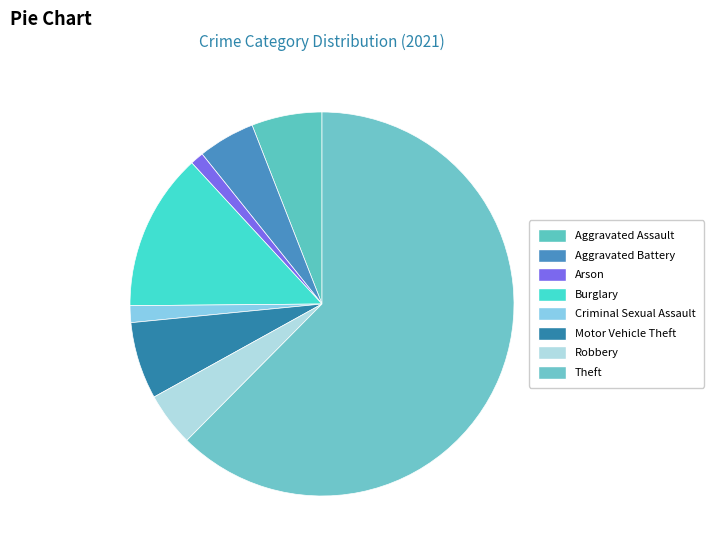

Is it true that Motor Vehicle Theft is 6% of the pie?

True